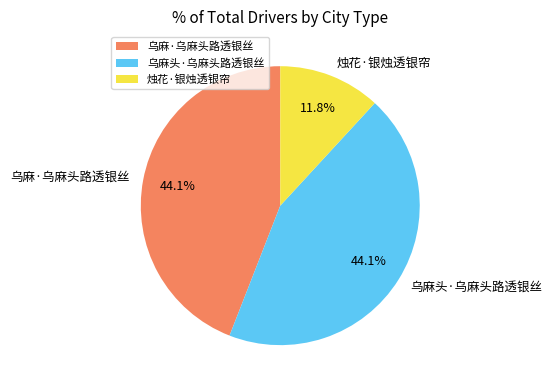

Does 乌麻头·乌麻头路透银丝 account for over 50% of the chart?

No